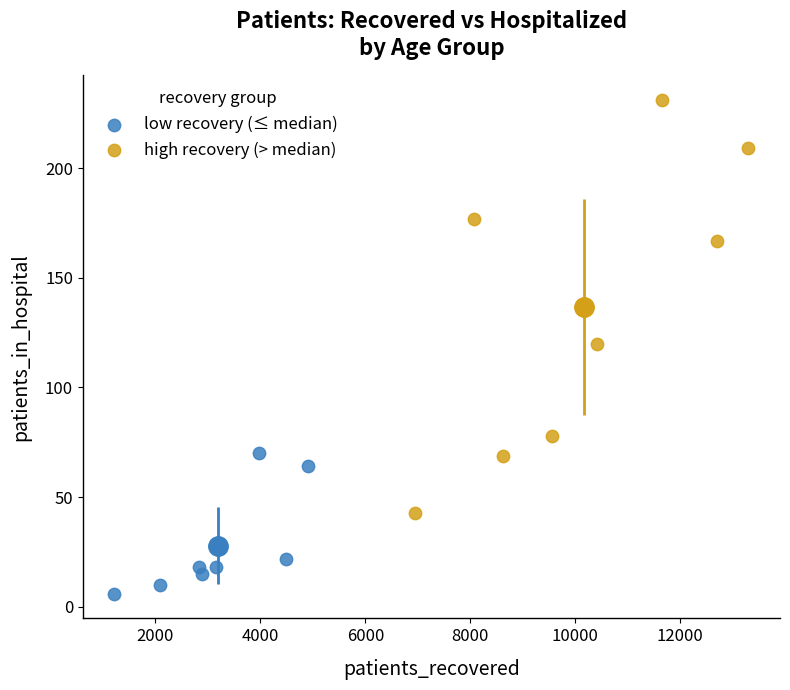

Which series contains the highest Y value?

high recovery (> median)